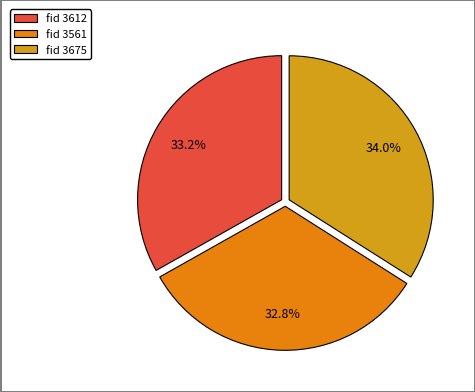

What is the largest slice in the pie chart?

fid 3675